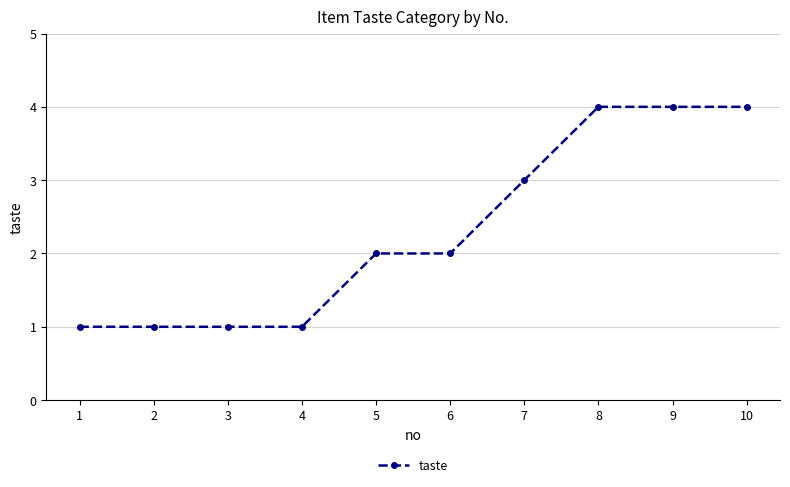

What is the minimum value shown in the chart?

1